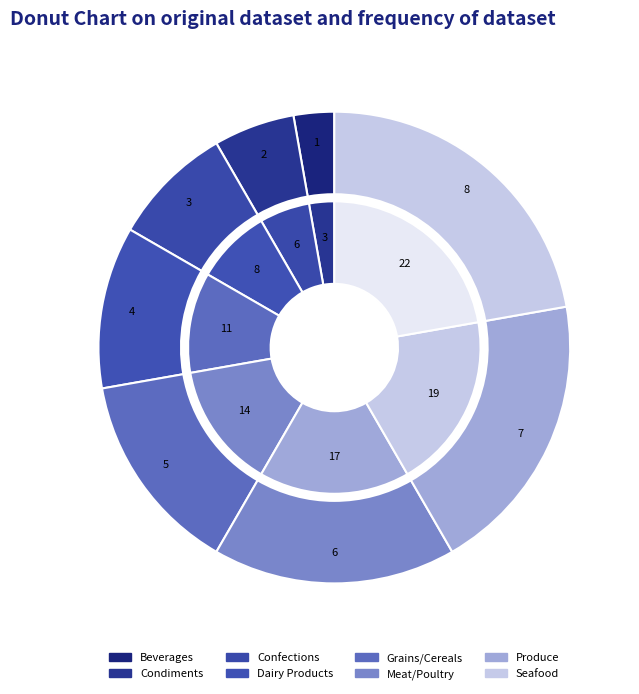

What is the total percentage of Seafood and Dairy Products?

33.3%